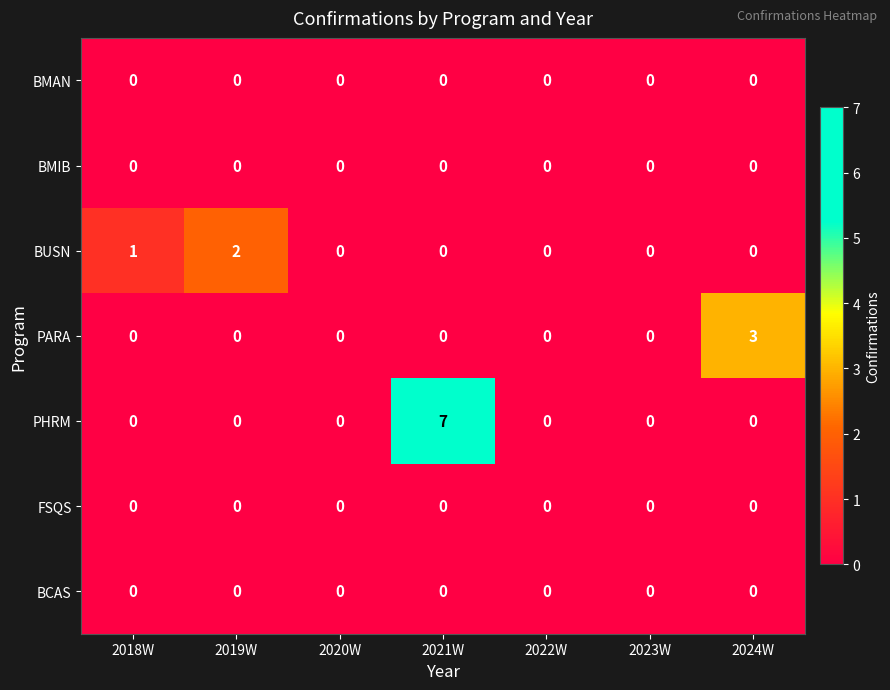

Which series has the widest spread of values?

PHRM